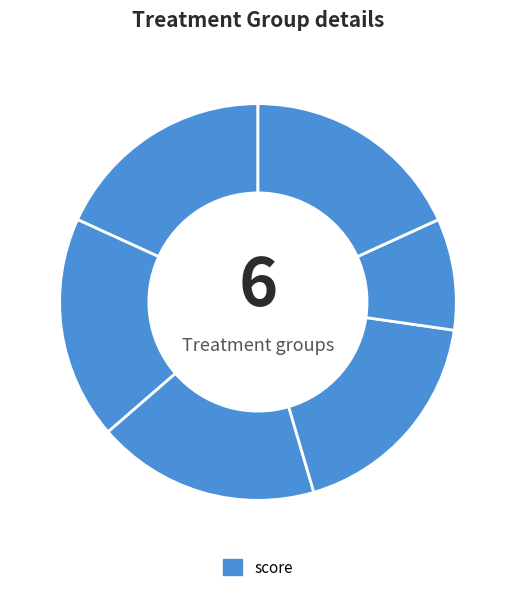

How many slices are in this pie chart?

6